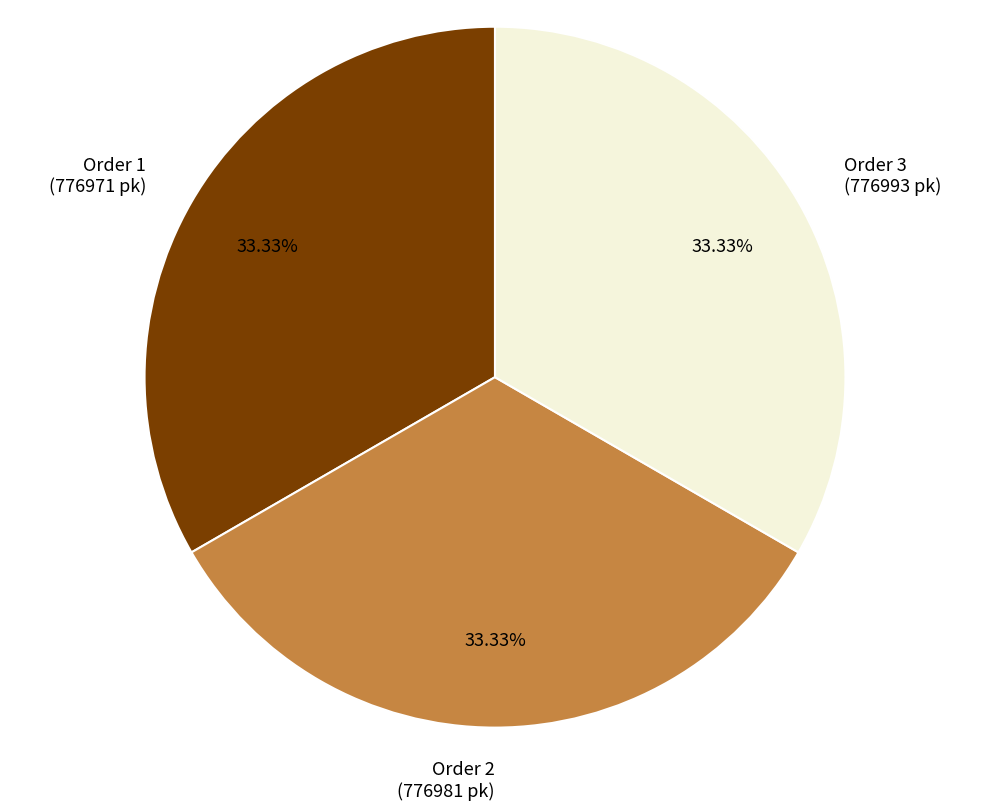

Does any single category account for the majority?

No